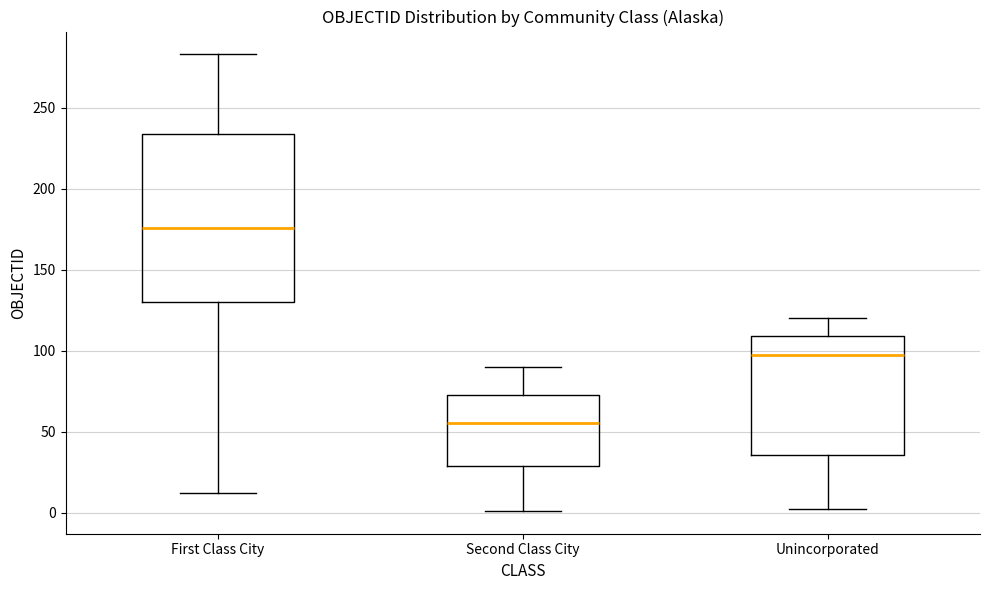

Which box is the tallest, from its lower edge to its upper edge?

First Class City